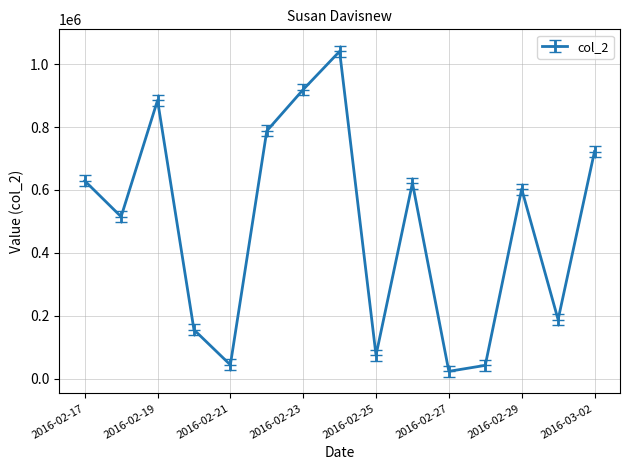

What is the minimum value shown in the chart?

23514